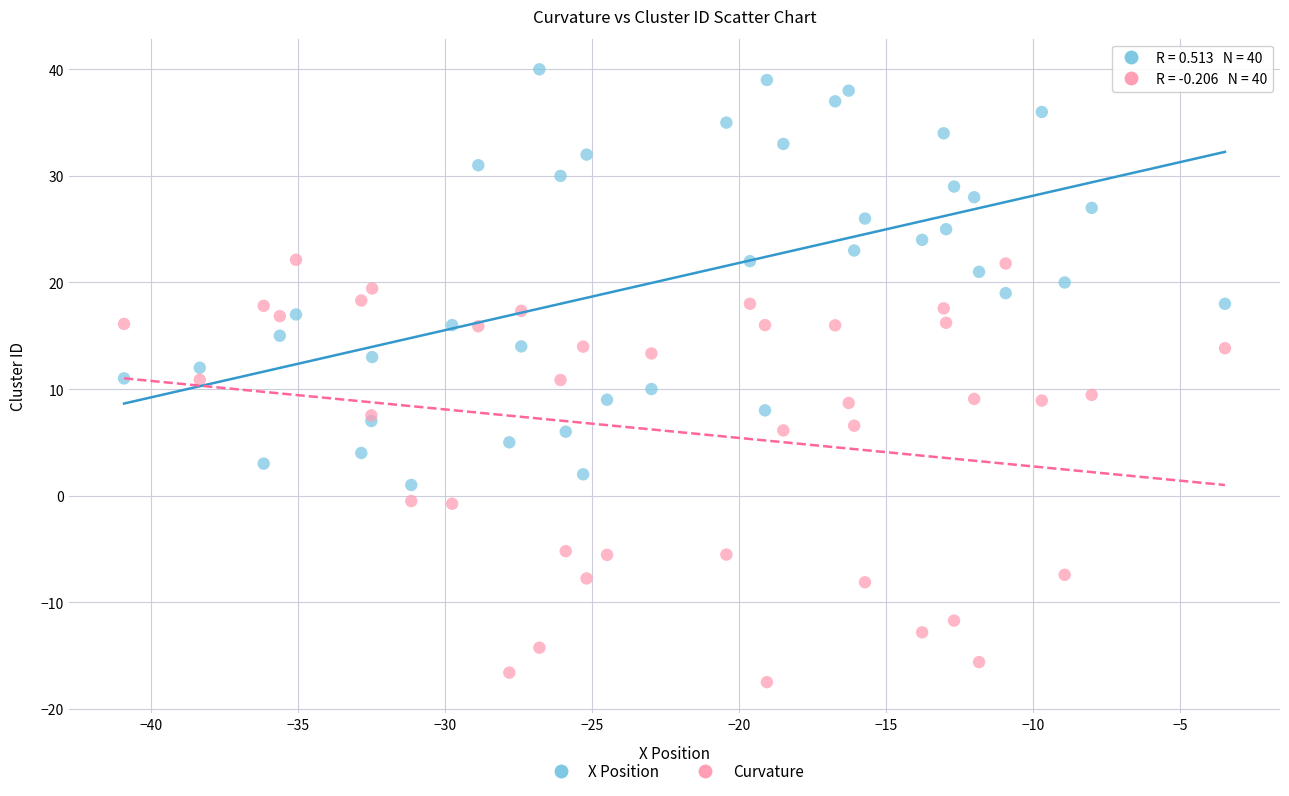

Which series reaches the maximum Y coordinate?

X Position